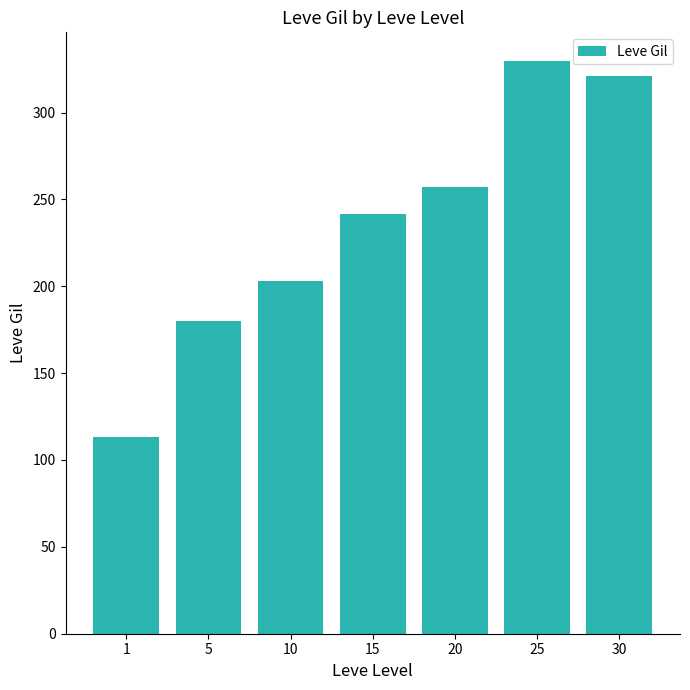

List the labels in order of value, largest first.

25, 30, 20, 15, 10, 5, 1